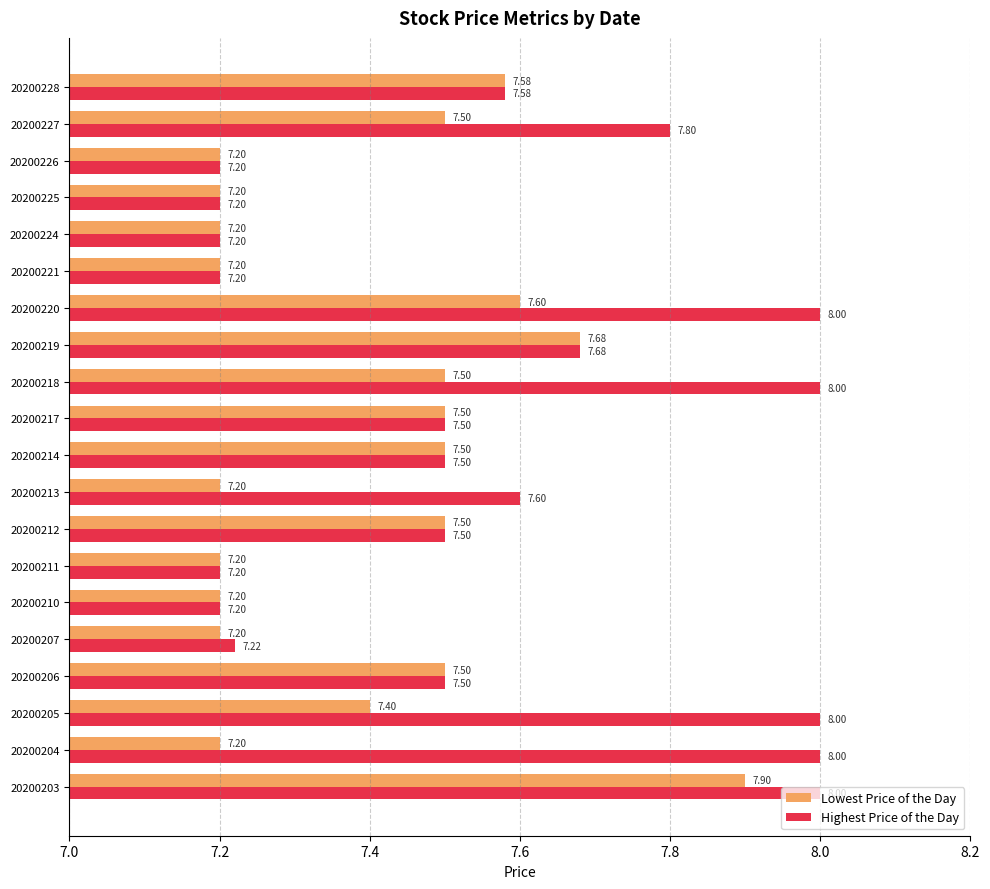

At how many categories does at least one series exceed 7?

20